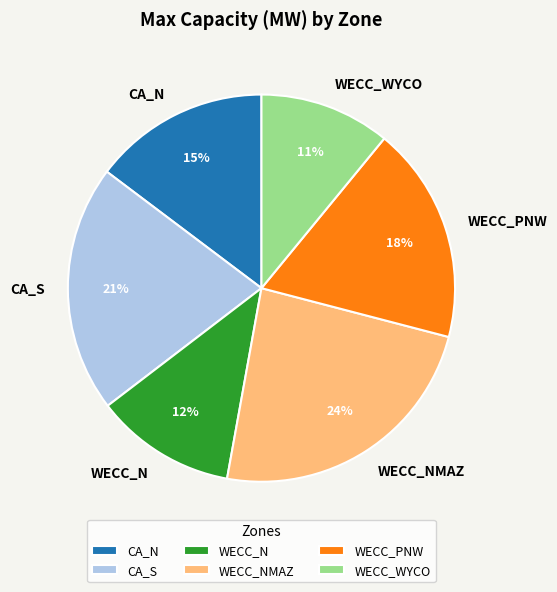

Combined, do CA_N and CA_S account for over 50%?

No